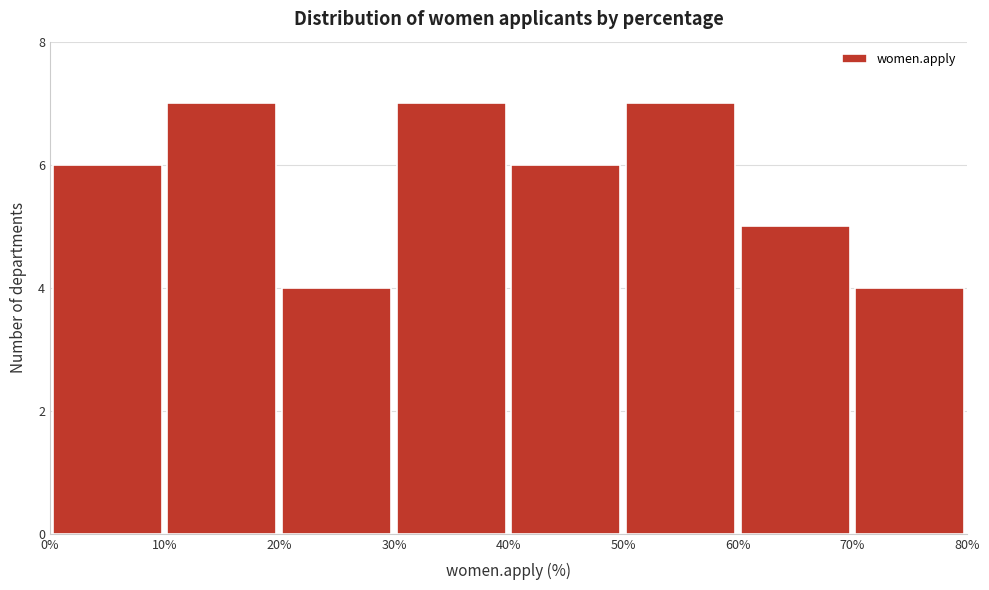

What is the height of the bar covering 60% to 70% on the x-axis? The values are not printed on the chart, so give them approximately, as read against the axis.

5